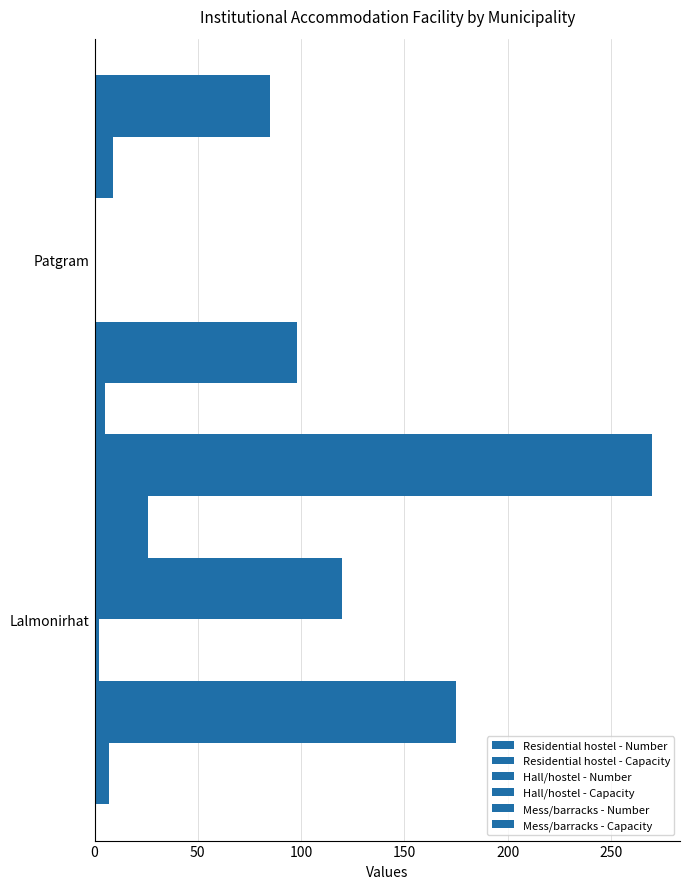

How many data points does each series have?

2